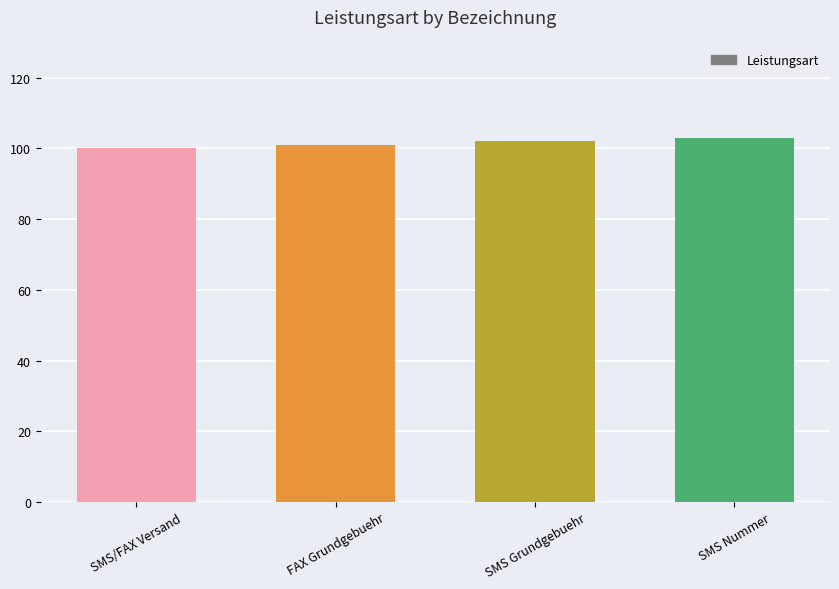

What value does the data have at SMS Grundgebuehr?

102